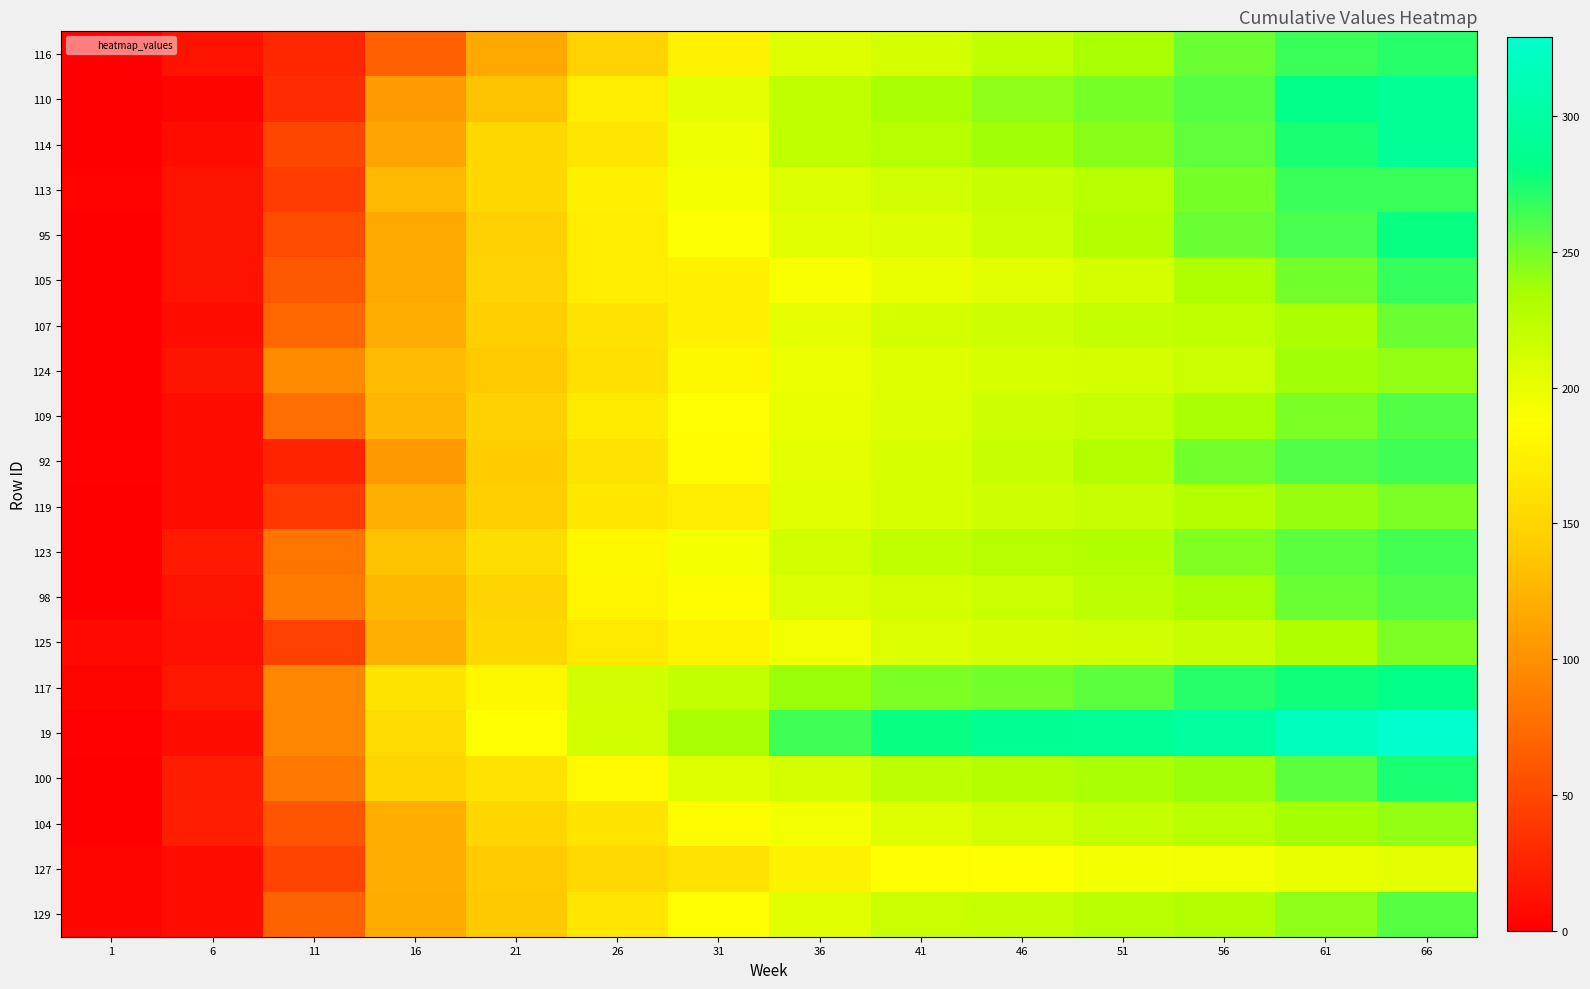

At which category does the chart reach its minimum across all series?

1